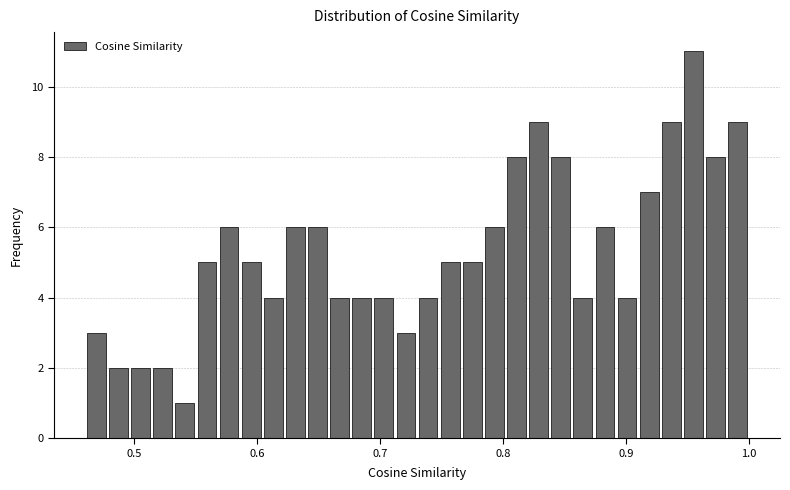

Read against the x-axis, roughly where is the centre of the tallest bar?

0.95